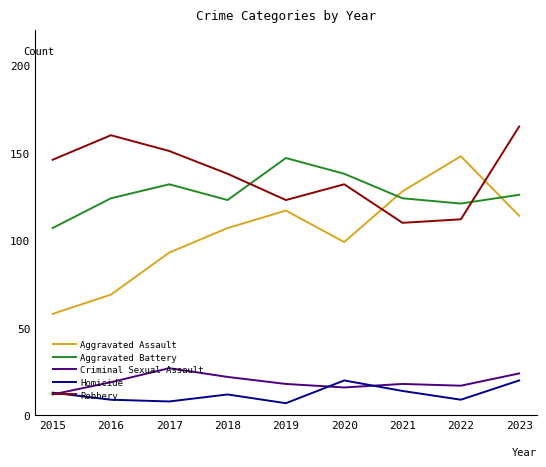

What is the lowest value of the Homicide series?

7